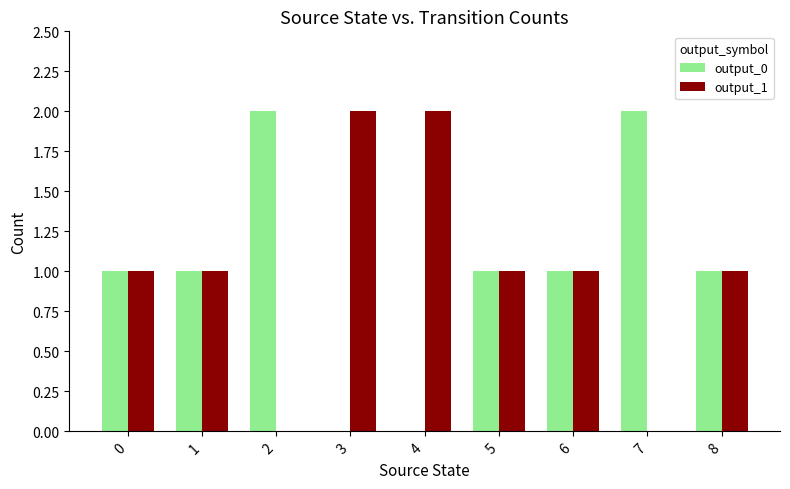

Reading left to right, what are all the values shown in this chart?

output_0: 1	1	2	0	0	1	1	2	1
output_1: 1	1	0	2	2	1	1	0	1